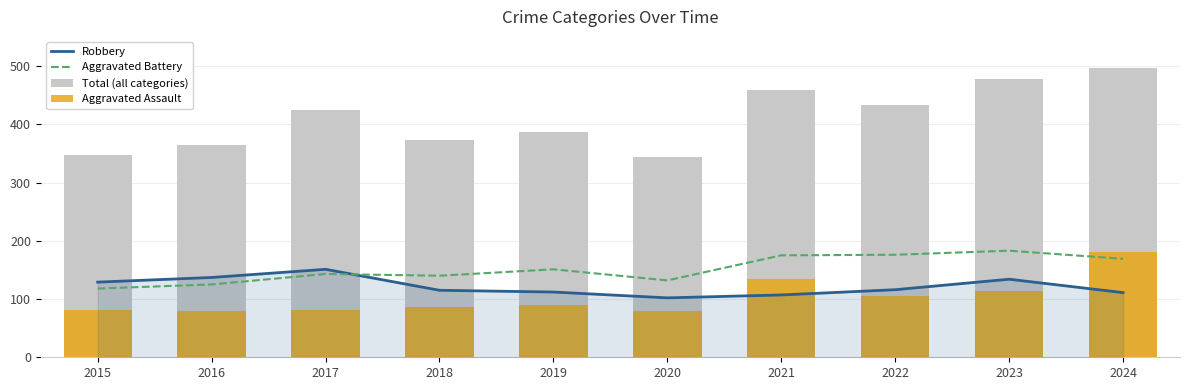

Reading left to right, list all the values displayed in this chart.

Robbery: 129	137	151	115	112	102	107	116	134	111
Aggravated Battery: 118	125	143	140	151	132	175	176	183	169
Total (all categories): 348	365	425	373	386	343	459	433	477	497
Aggravated Assault: 82	79	82	86	90	79	135	106	113	181